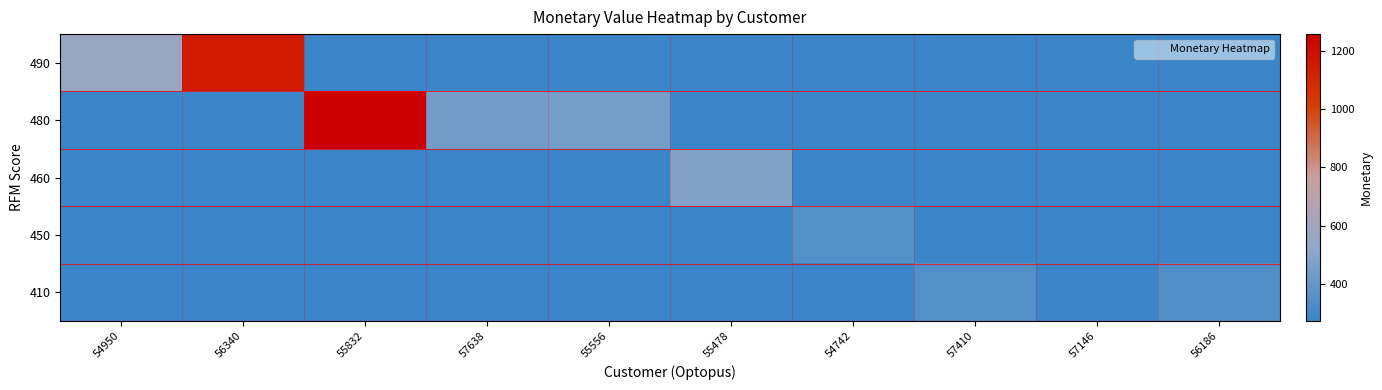

What is the total value across all series at 56186?

339.0